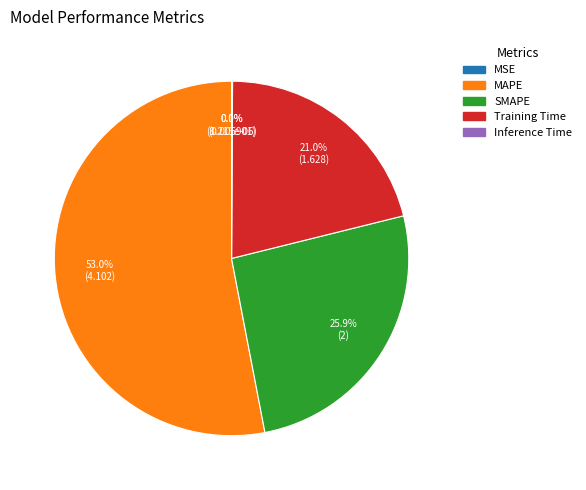

Approximately how many times larger is the value at MAPE compared to Training Time?

2.5